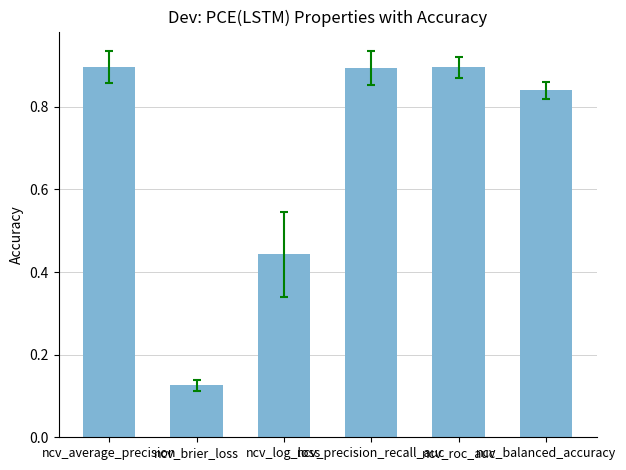

What is the change in value from ncv_log_loss to ncv_precision_recall_auc?

+0.5